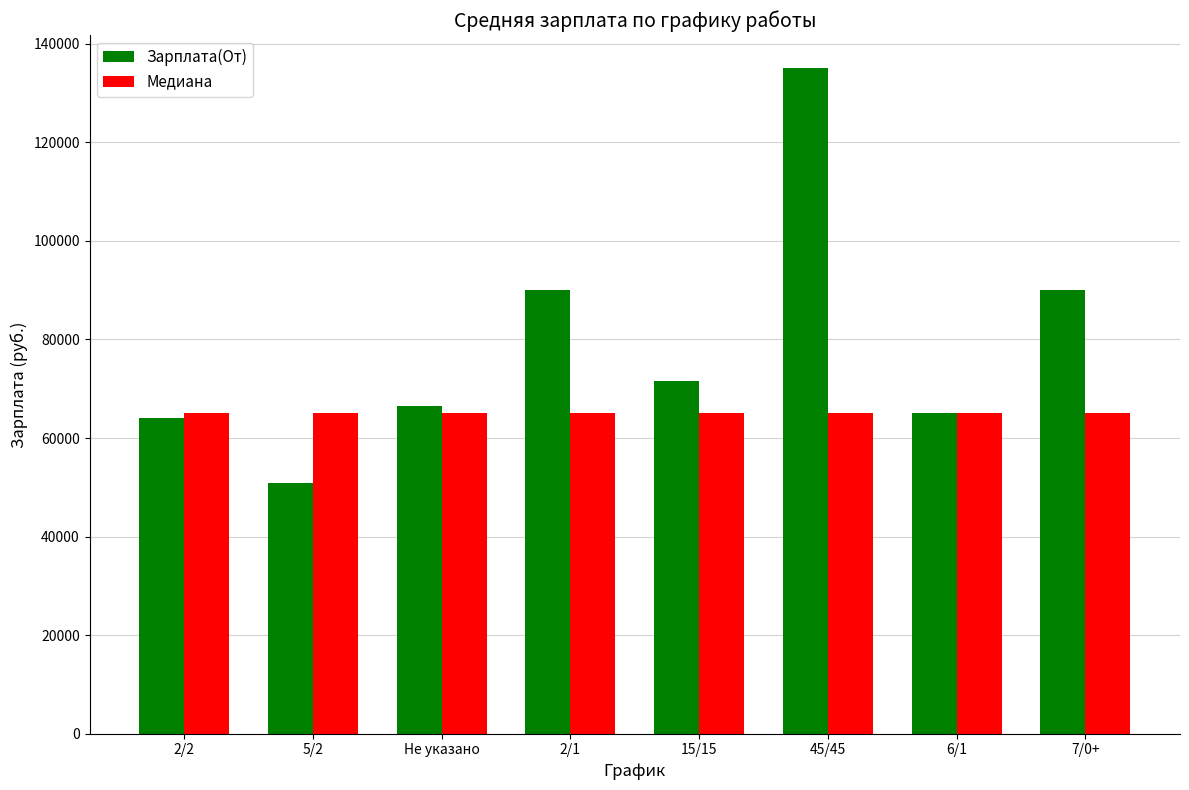

What is the average value of the Зарплата(От) series?

79119